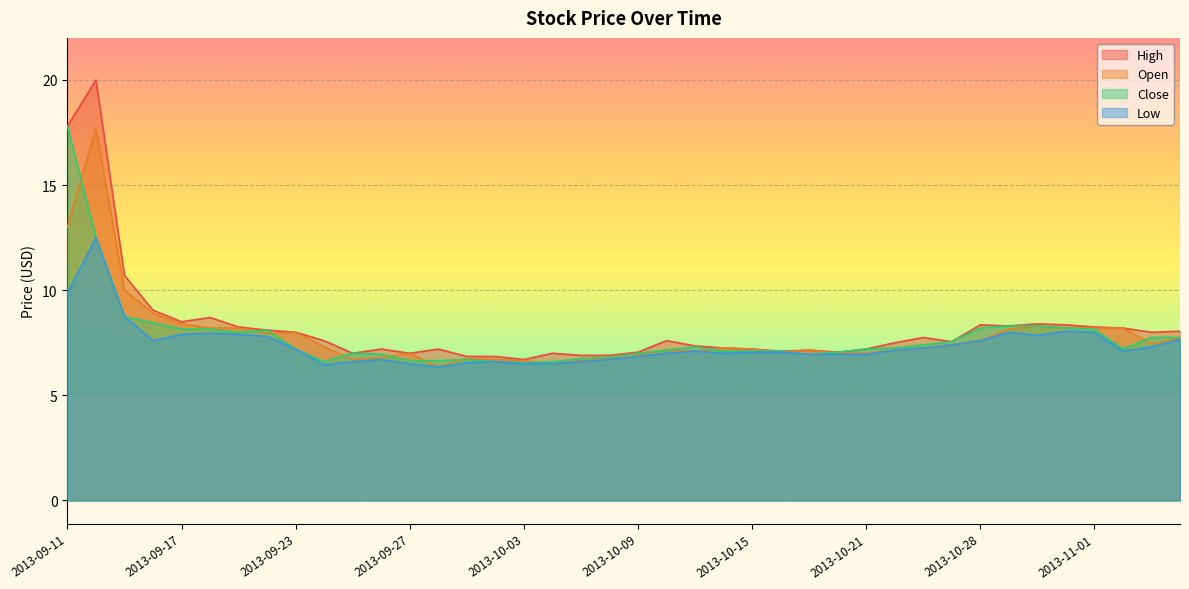

Reading right to left, what are all the values shown in this chart?

High: 8.1	8.0	8.2	8.2	8.3	8.4	8.3	8.3	7.5	7.8	7.5	7.2	7.0	7.2	7.1	7.2	7.2	7.3	7.6	7.0	6.9	6.9	7.0	6.7	6.8	6.8	7.2	7.0	7.2	7.0	7.6	8.0	8.1	8.2	8.7	8.5	9.1	10.7	20.0	17.8
Open: 7.7	7.5	8.2	8.2	8.2	8.3	8.2	7.6	7.4	7.2	7.2	7.0	7.0	7.2	7.0	7.2	7.2	7.1	7.2	7.0	6.8	6.7	6.5	6.7	6.7	6.8	6.3	7.0	6.8	6.7	7.3	8.0	8.0	8.2	8.2	8.4	8.9	10.0	17.7	13.0
Close: 7.8	7.8	7.2	8.2	8.2	8.3	8.3	8.2	7.5	7.4	7.2	7.2	7.0	7.0	7.1	7.1	7.1	7.3	7.2	7.0	6.8	6.8	6.6	6.5	6.6	6.7	6.7	6.7	7.0	7.0	6.6	7.2	8.1	8.0	8.2	8.2	8.4	8.8	12.5	17.8
Low: 7.7	7.3	7.1	8.0	8.1	7.8	8.0	7.6	7.4	7.2	7.2	7.0	7.0	7.0	7.0	7.0	7.0	7.1	7.0	6.8	6.7	6.6	6.5	6.5	6.6	6.5	6.3	6.5	6.7	6.6	6.5	7.2	7.8	7.9	8.0	7.9	7.6	8.8	12.5	9.8